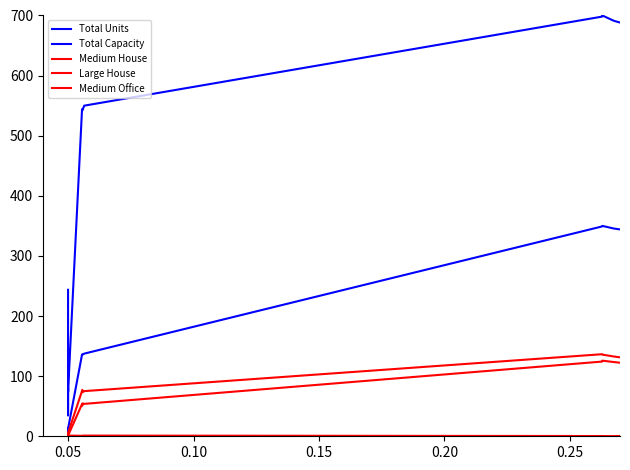

What are all the series names shown in the legend?

Total Units, Total Capacity, Medium House, Large House, Medium Office